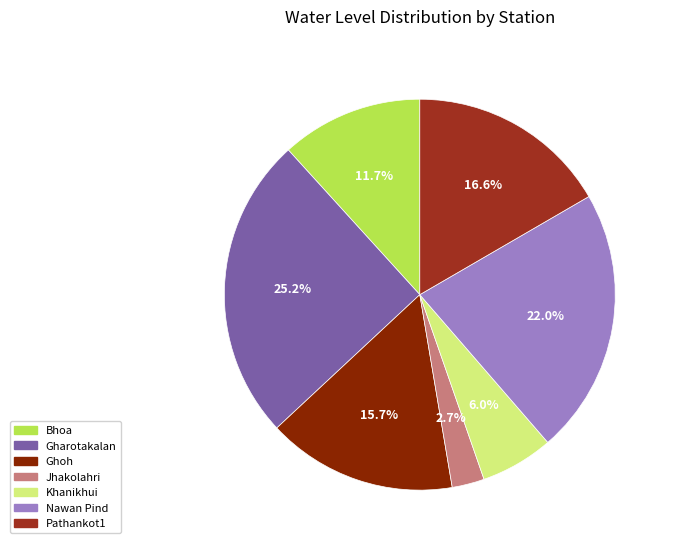

What percentage is NOT represented by Khanikhui?

94.0%